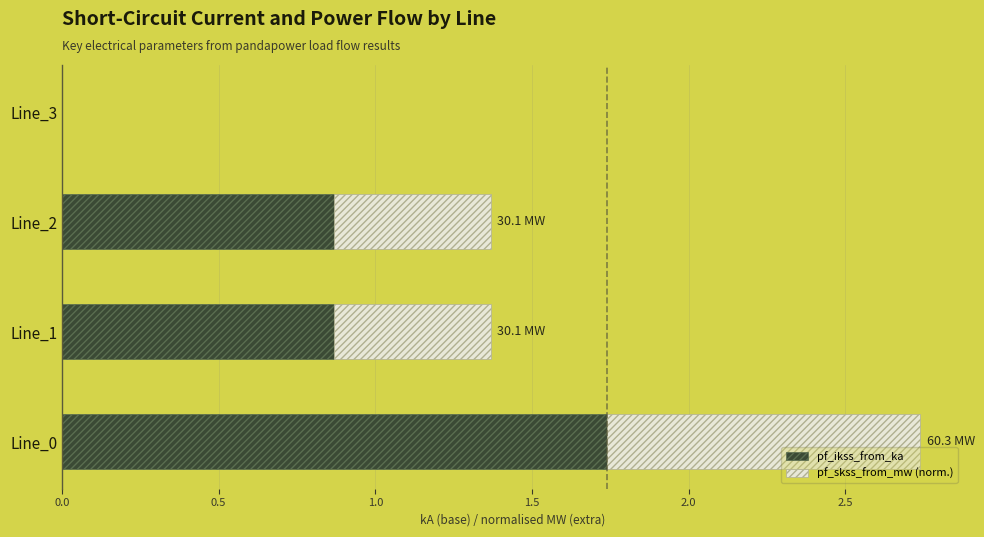

At which category is the sum across all series the highest?

Line_0